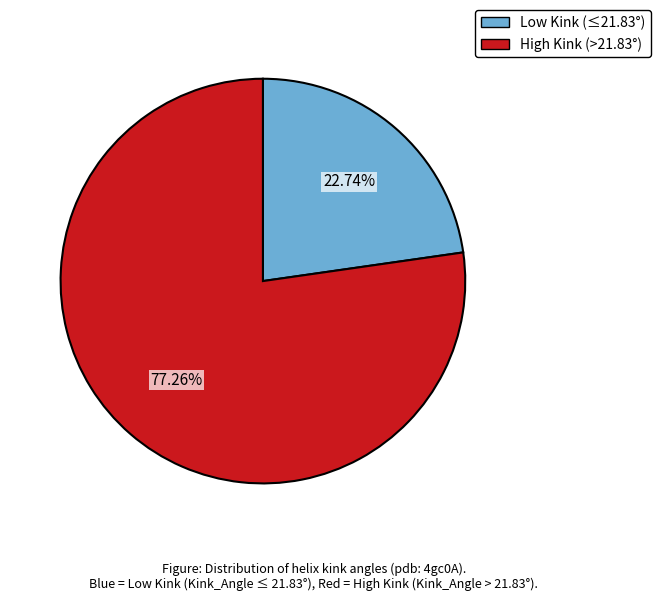

Is there any slice that represents more than half of the pie?

Yes